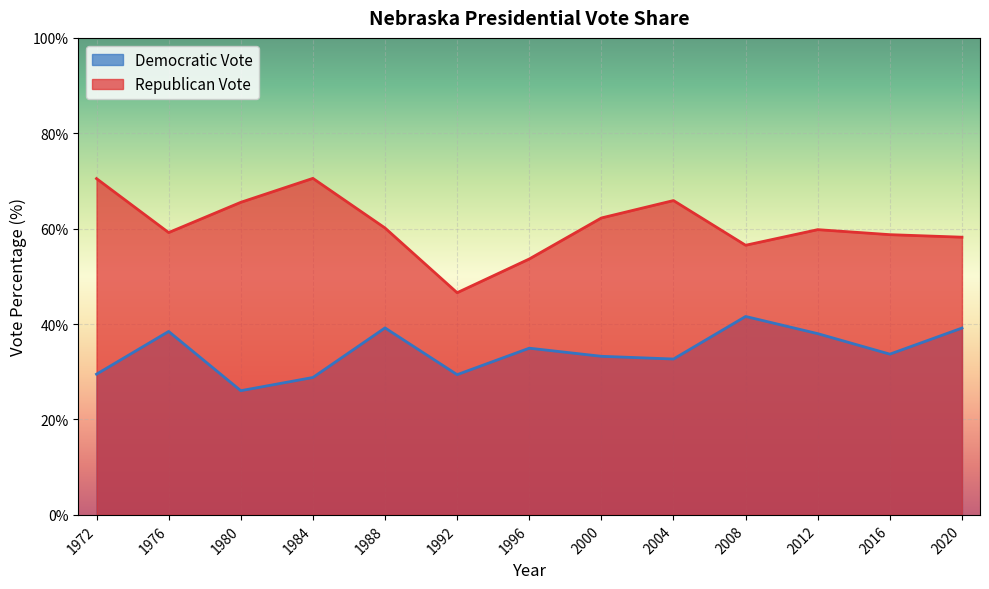

What is the highest value of the Republican Vote series?

70.5